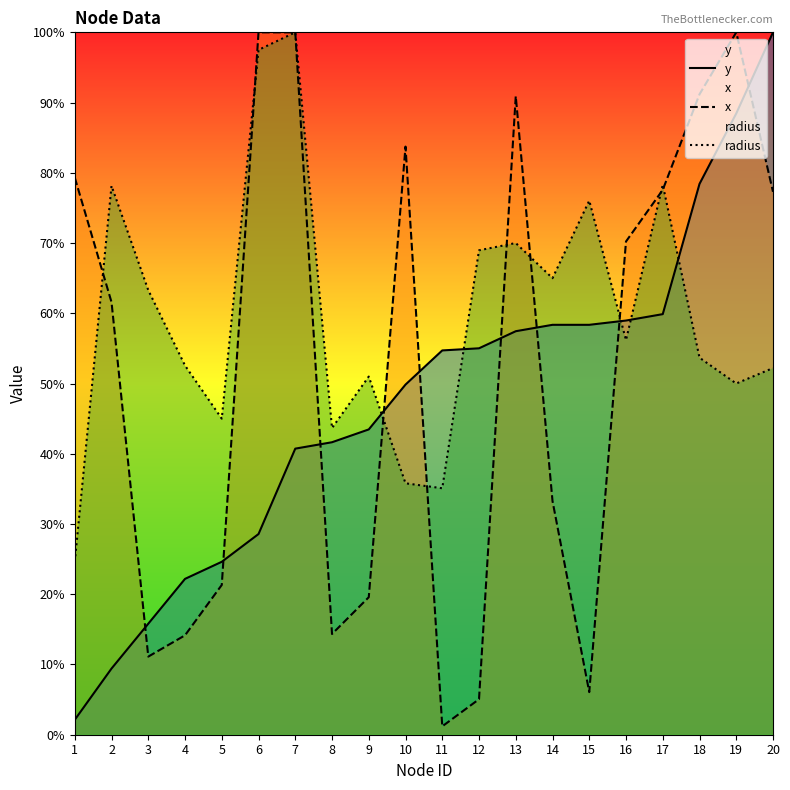

How many data points does each series have?

20